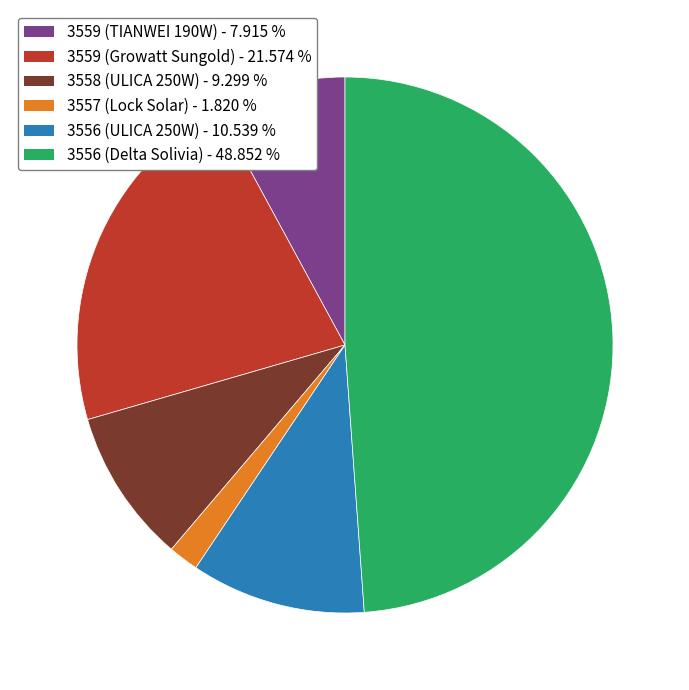

What is the largest slice in the pie chart?

3556 (Delta Solivia)